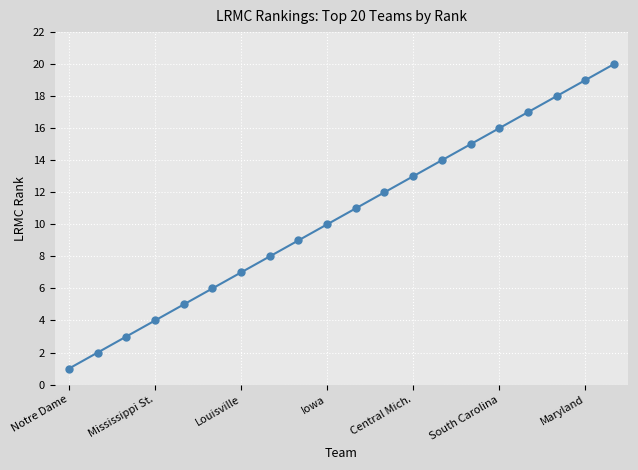

What is the maximum value shown in the chart?

20